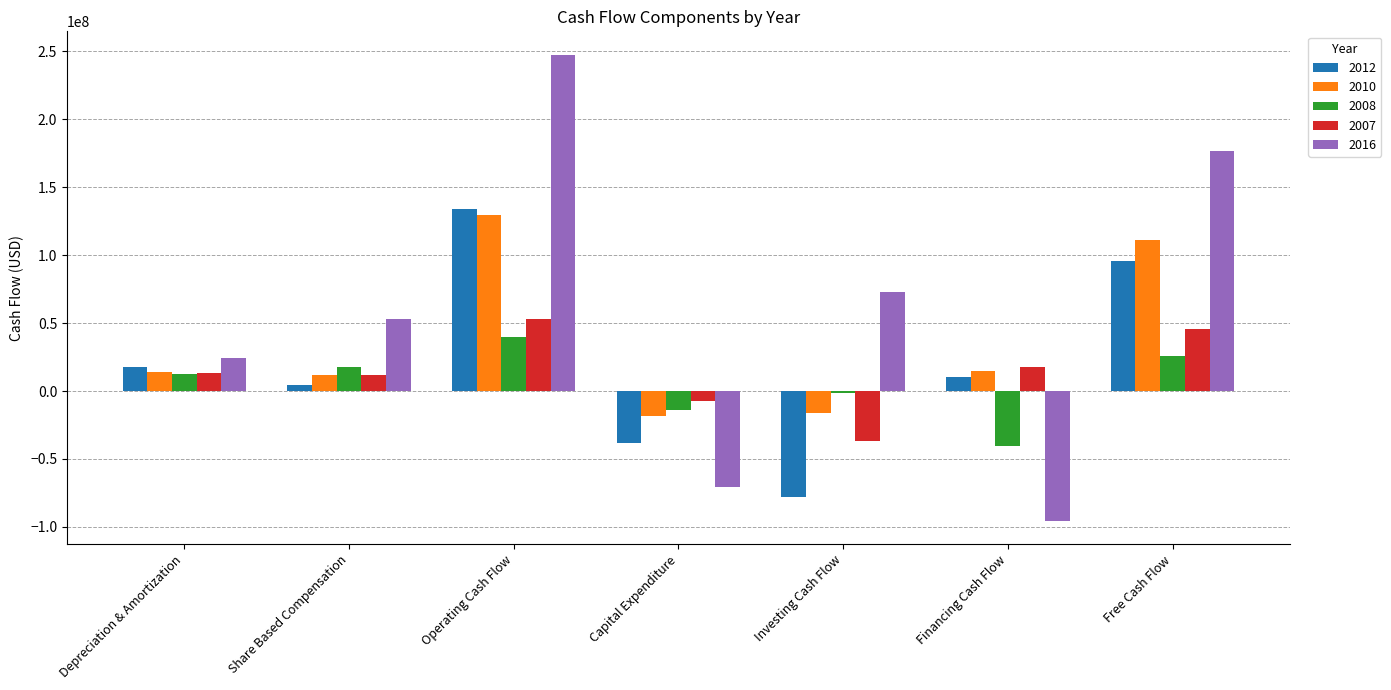

How many groups of bars are there?

7